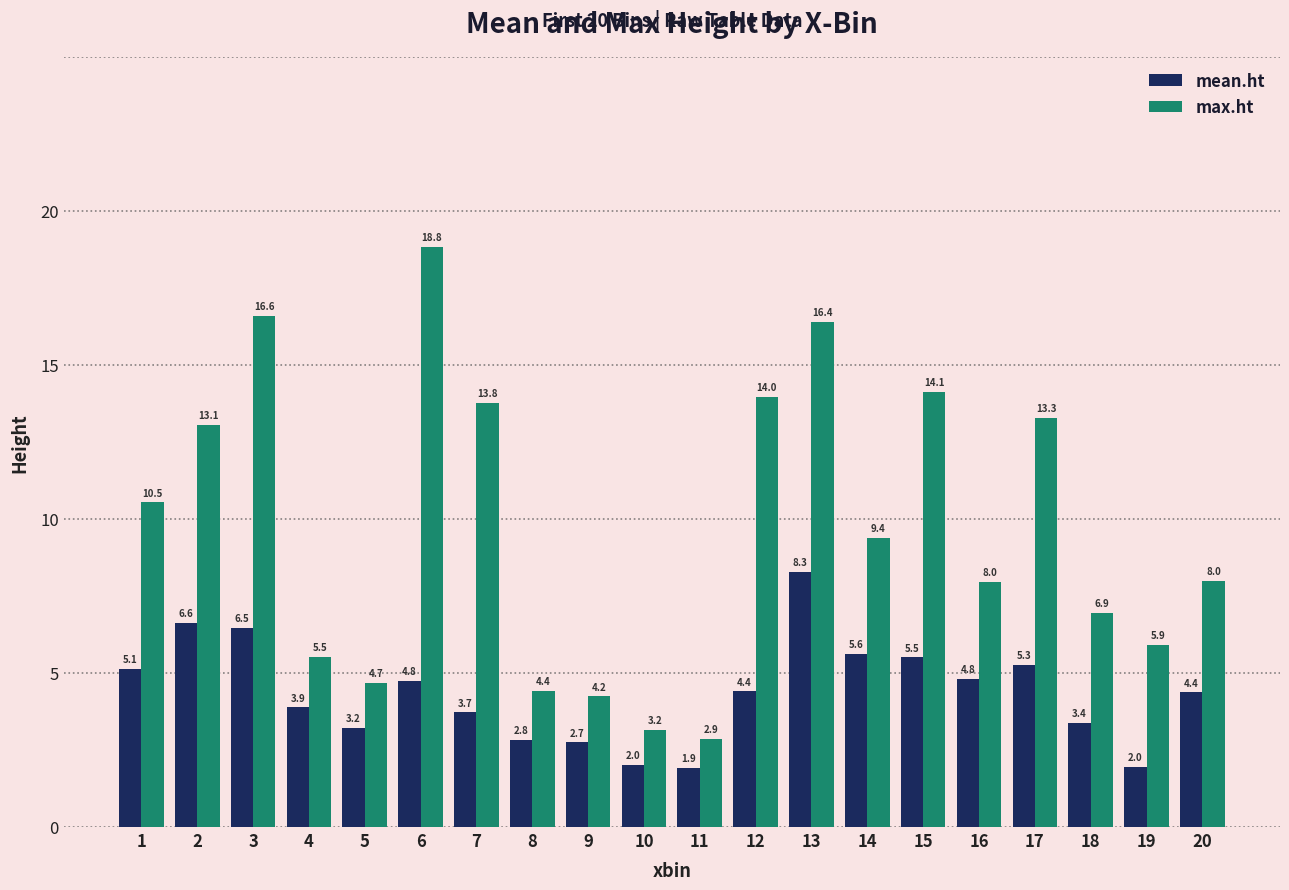

Rank the series by their average value, from lowest to highest.

mean.ht, max.ht